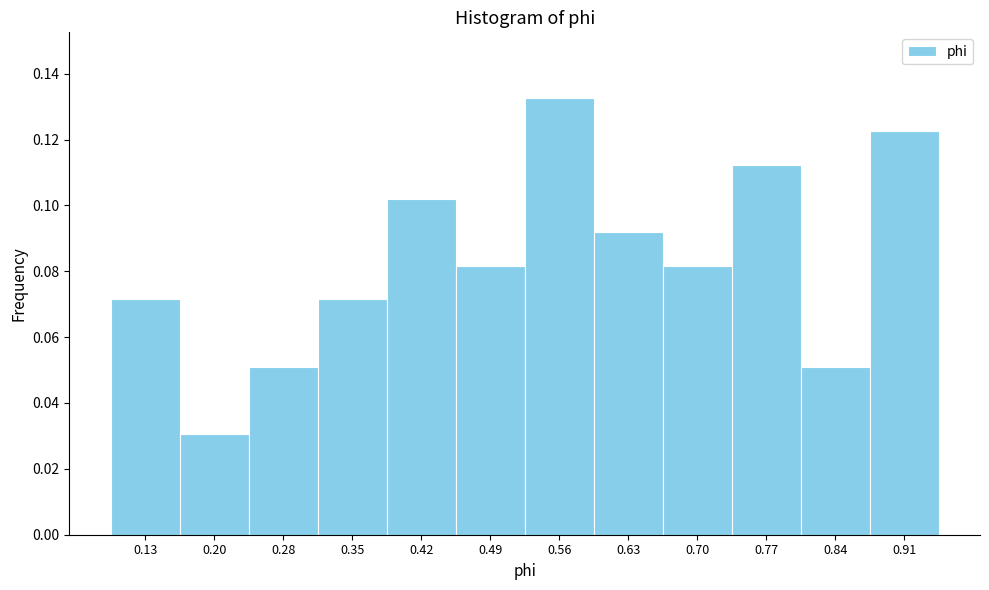

What is the change in value from 0.28 to 0.91?

+0.1